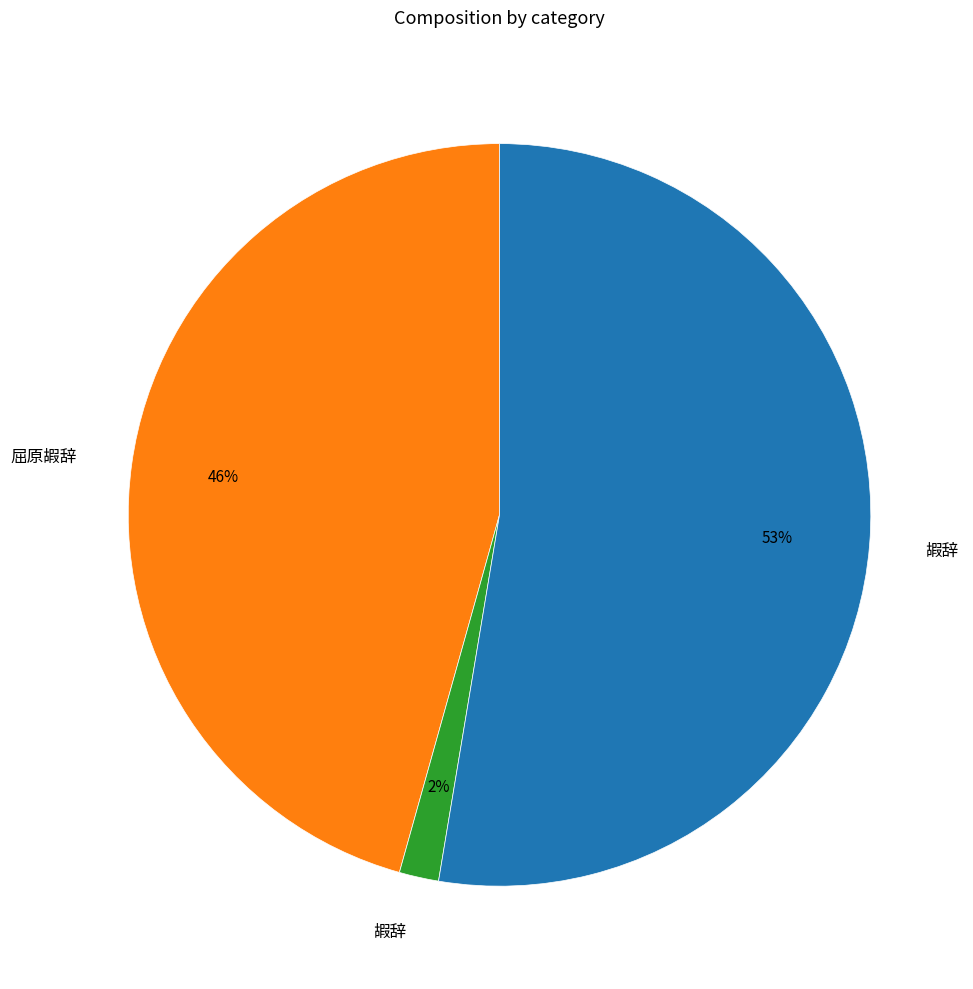

To the nearest percent, what is the average slice percentage?

33%